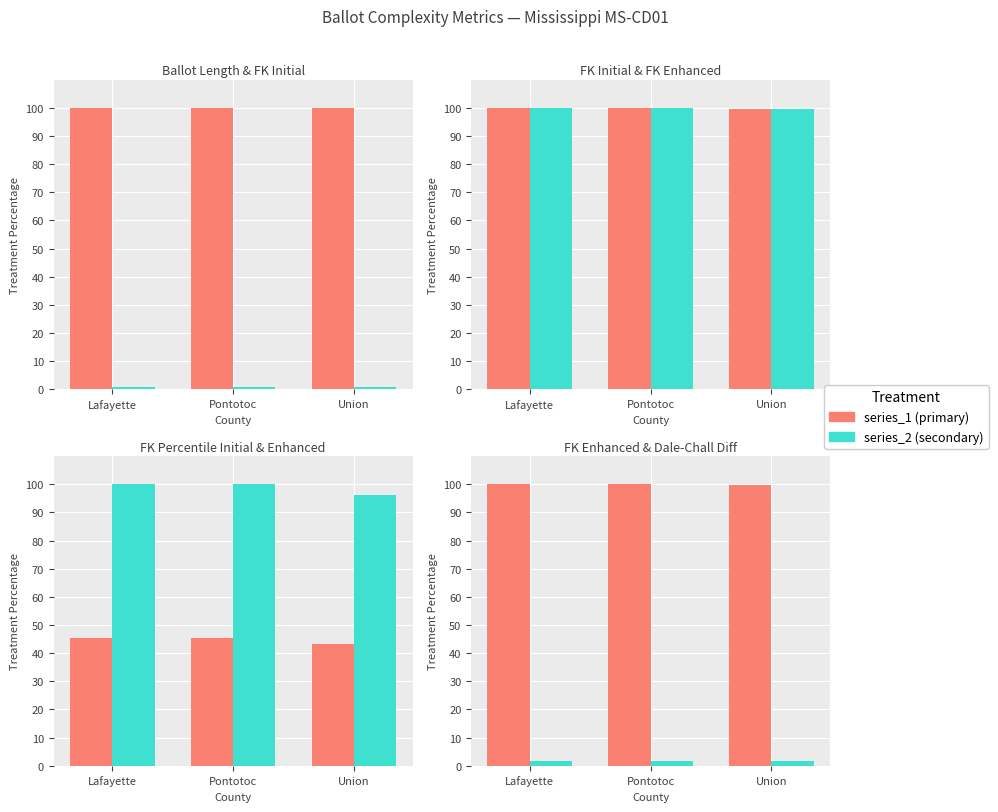

Rank the series by their maximum value, from highest to lowest.

ballot_length, flesch_kincaid_initial, flesch_kincaid_enhanced, flesch_kincaid_percentile_enhanced, flesch_kincaid_percentile_initial, dale_chall_flesch_diff